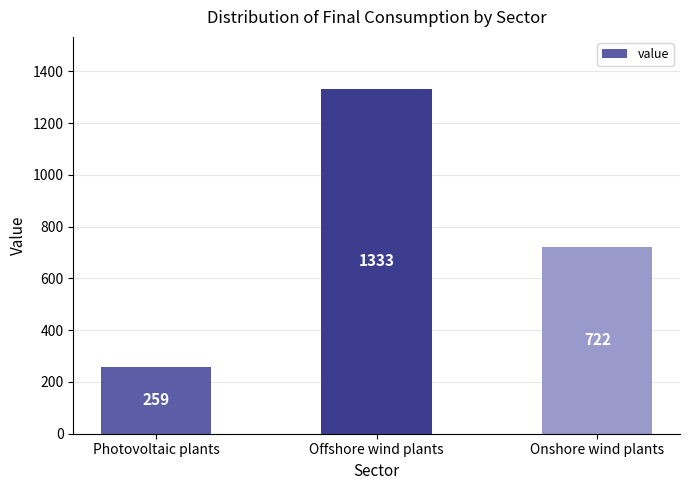

Is it true that the value at Onshore wind plants is 722.2?

True